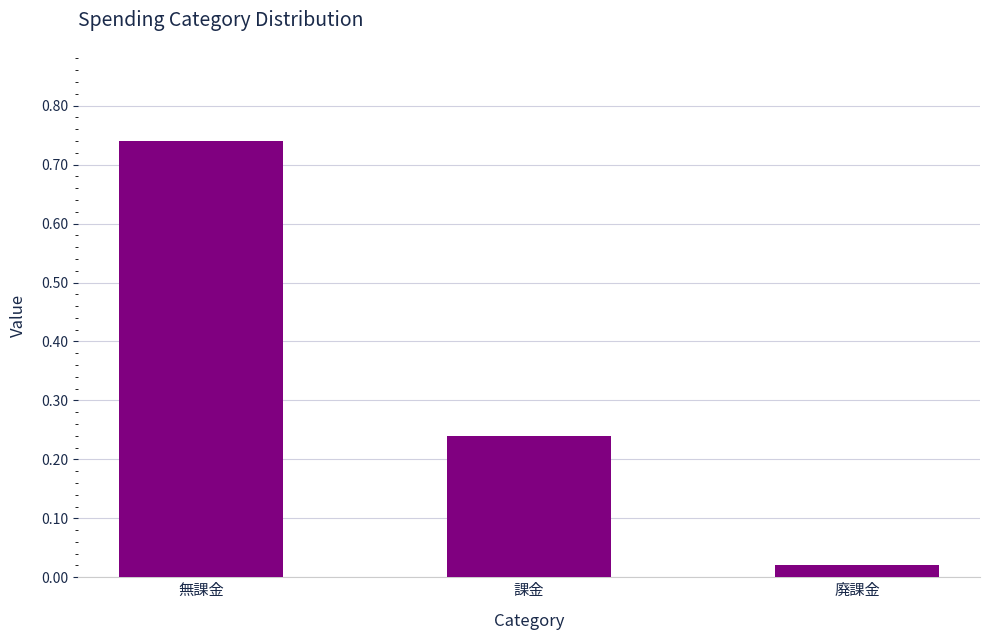

What is the sum of all values?

1.0